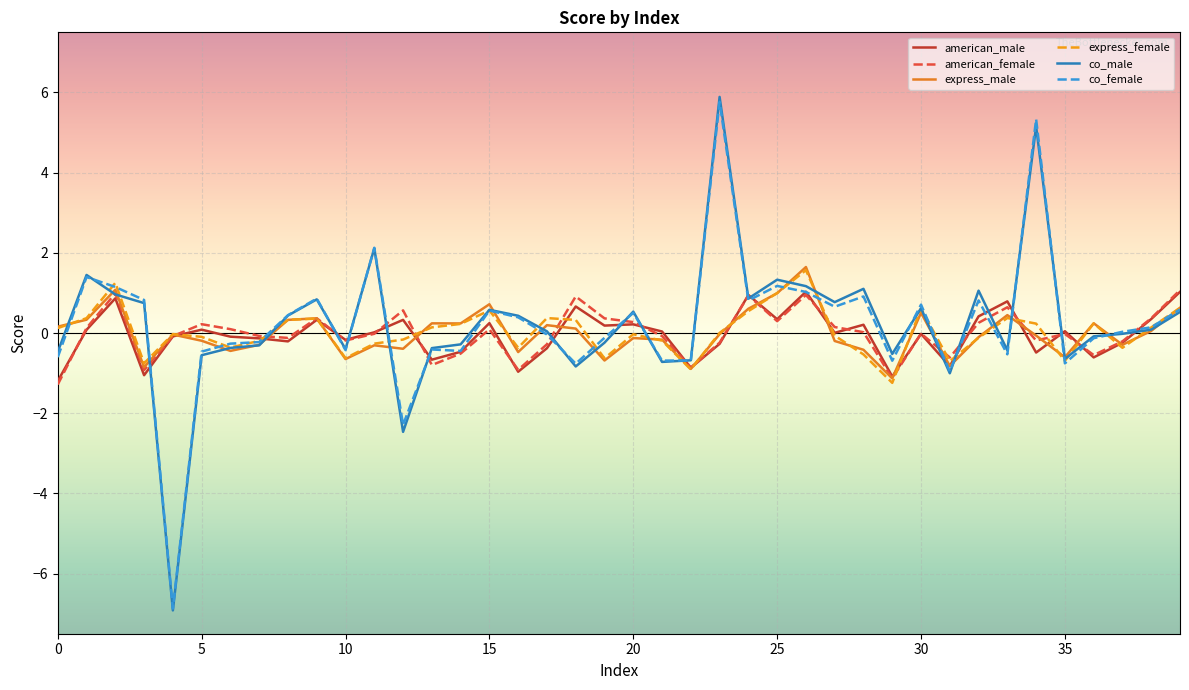

What is the smallest value displayed?

-6.9